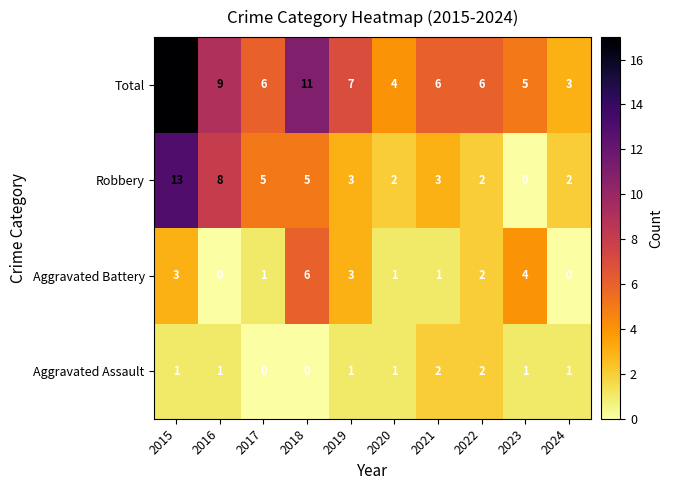

Which series has the largest total across all categories?

Total